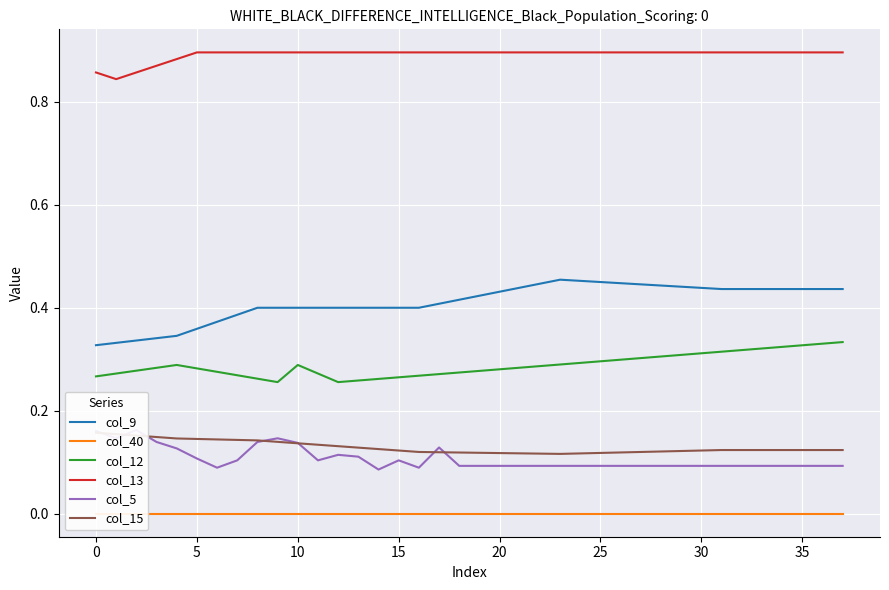

True or false: col_5 has a value of 0.1 at 25.

True